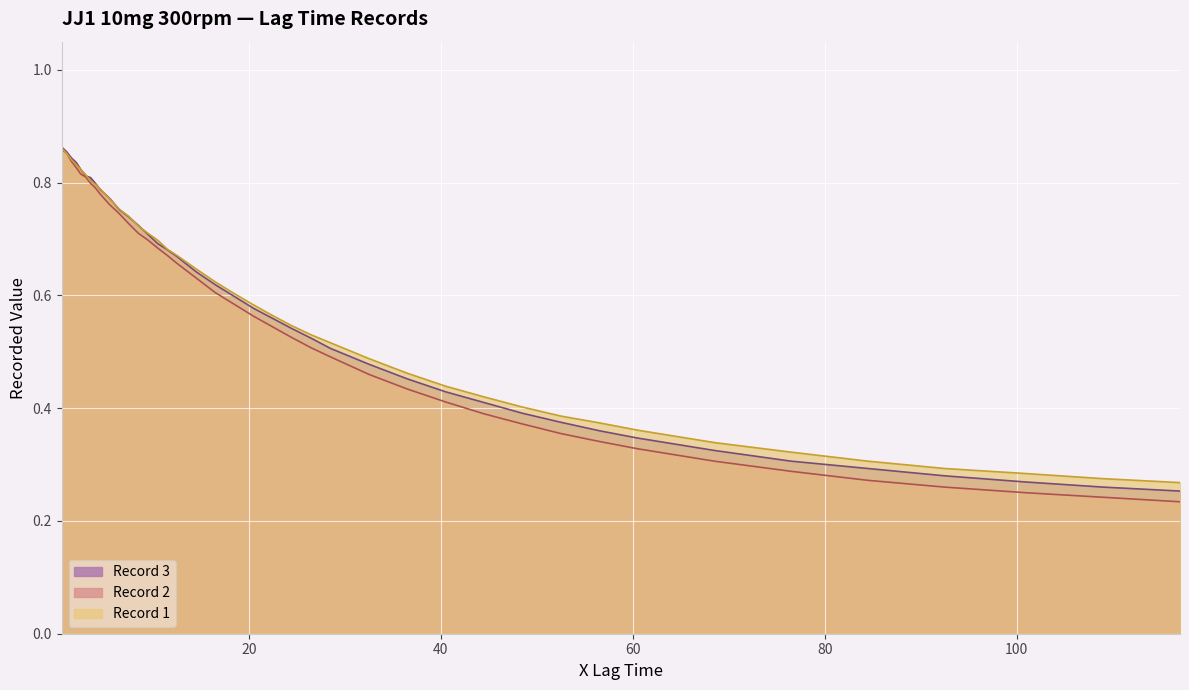

What is the difference between the maximum and second lowest values in the Record 2 series?

0.6